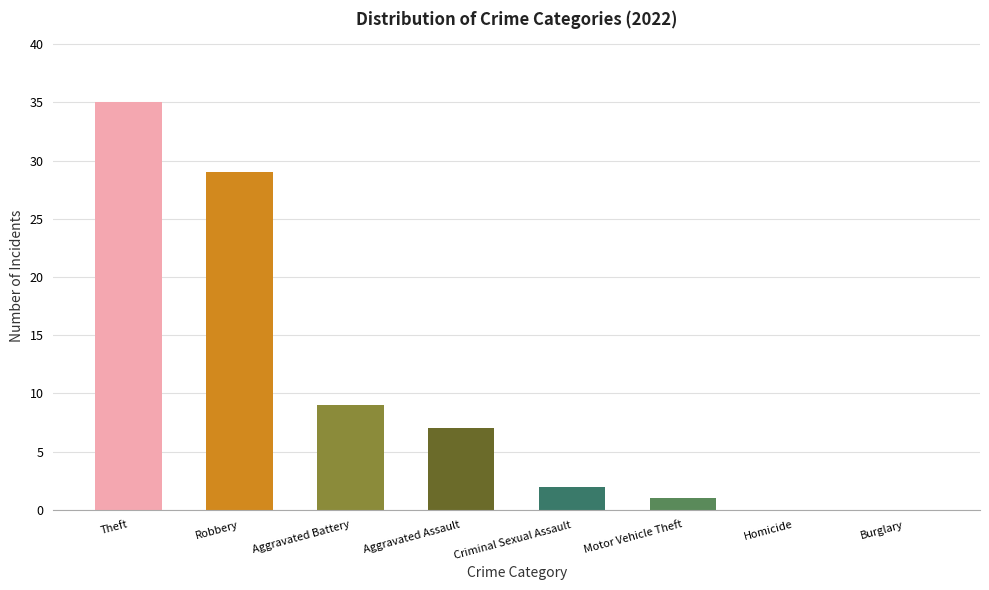

Is it true that the value at Robbery is 29?

True